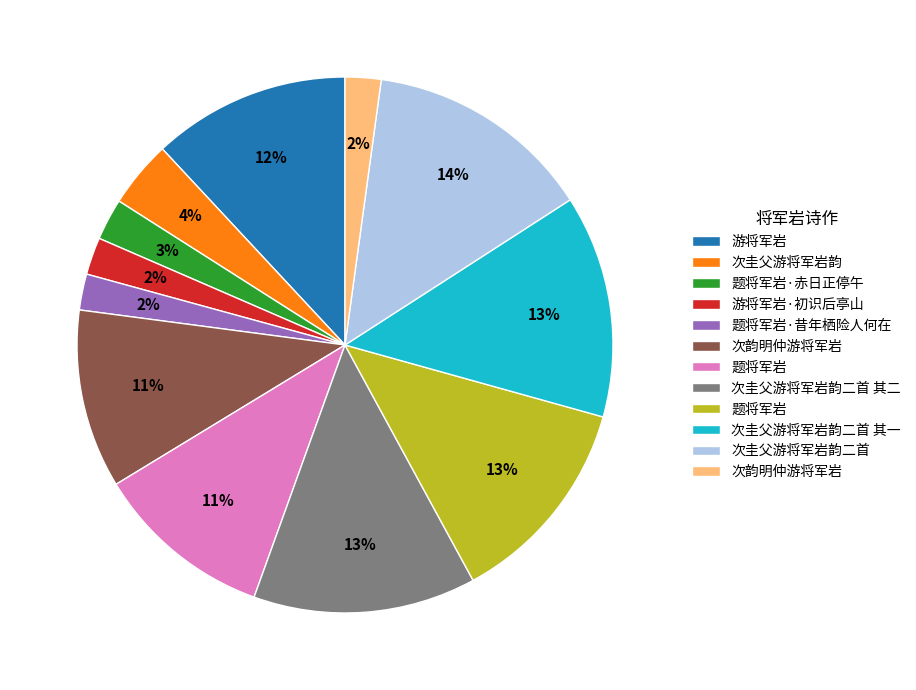

To the nearest percent, what is the difference between the largest and smallest slice percentages?

12%